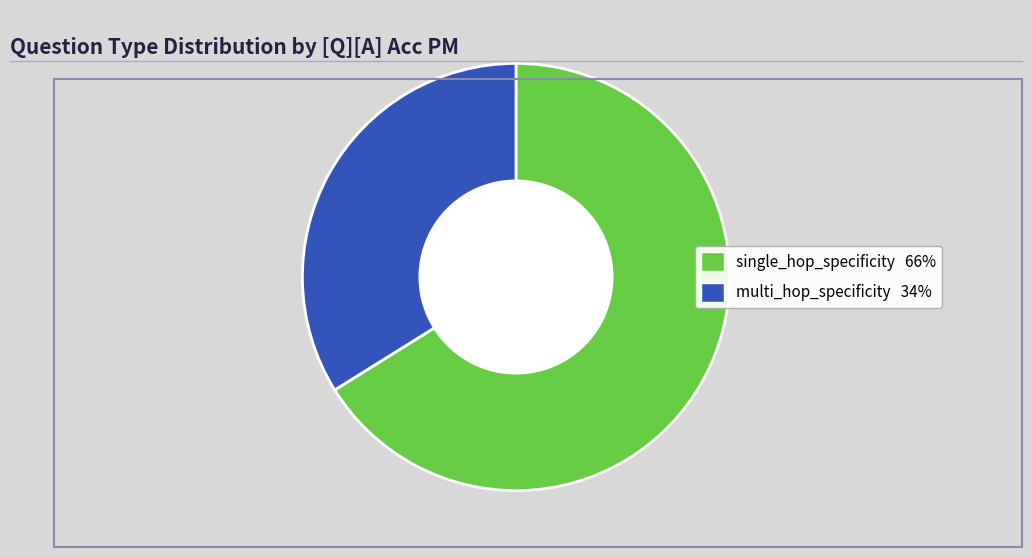

How many segments does this pie chart have?

2